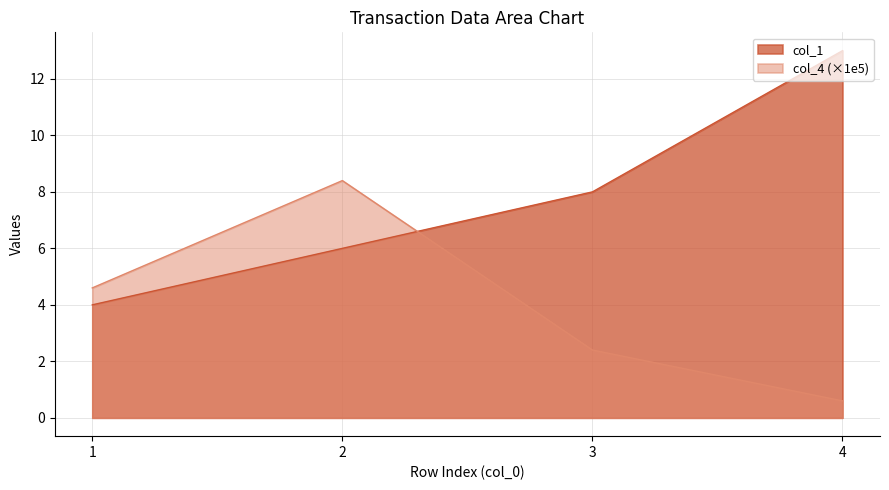

Does the chart have visible grid lines?

Yes